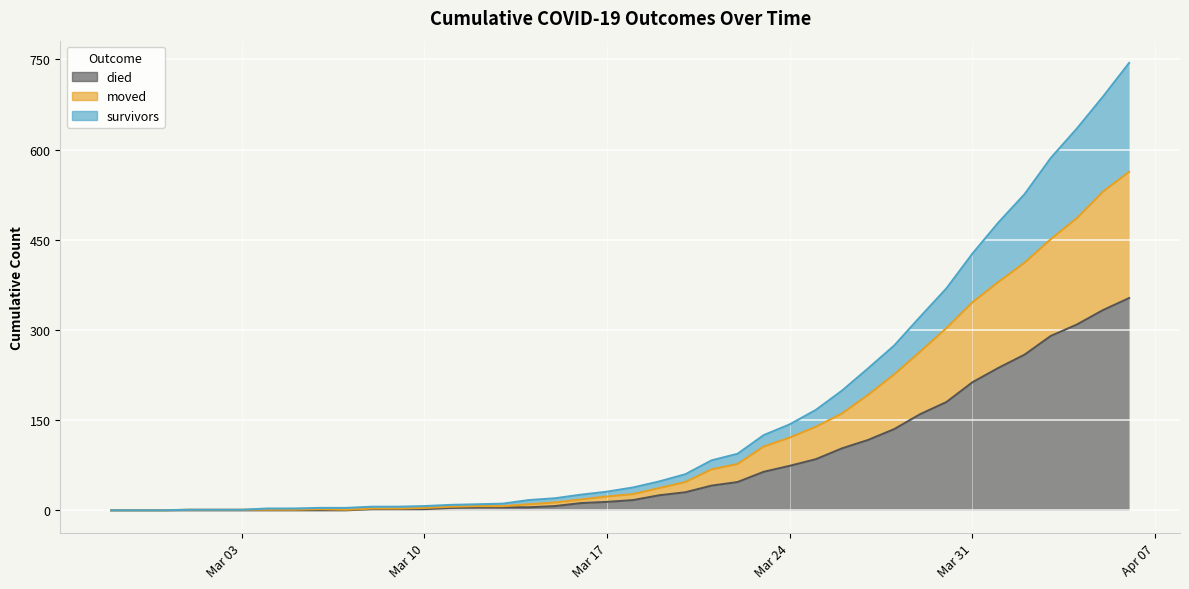

How many data points in died are less than 17?

20